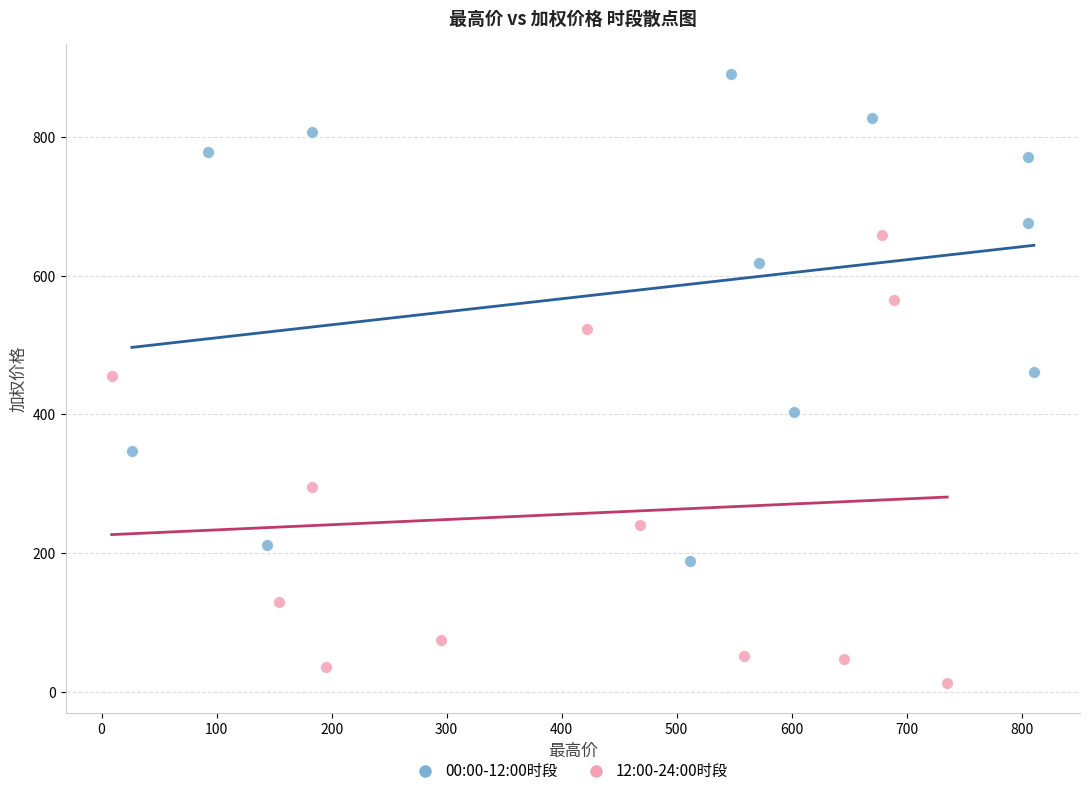

Which series contains the highest Y value?

00:00-12:00时段